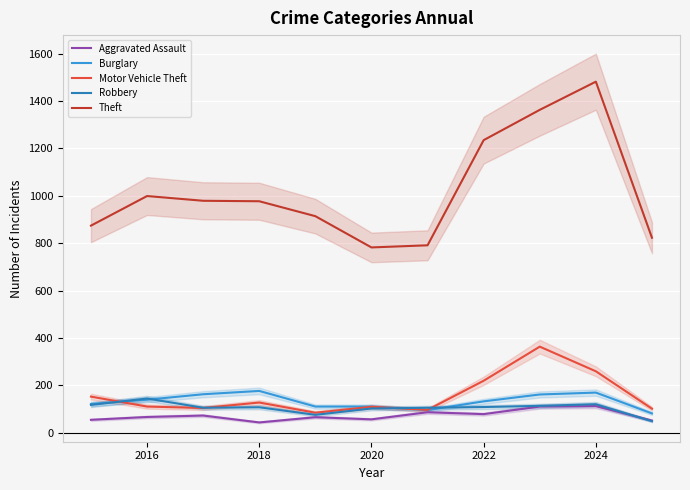

At which category does Burglary reach its first local peak?

2018